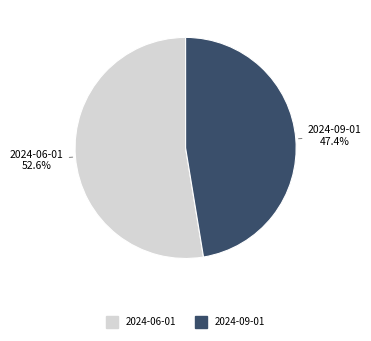

The 2024-06-01 slice represents 67% of the pie. True or false?

False